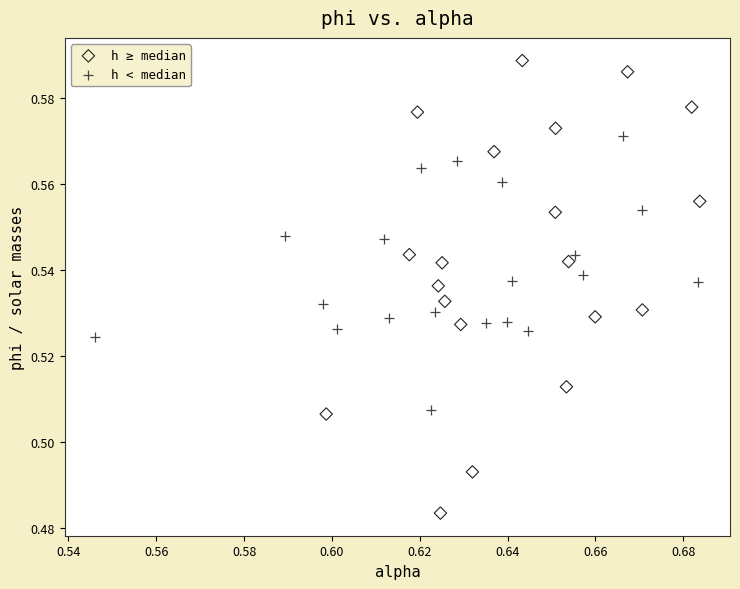

Which series contains the lowest Y value?

h ≥ median